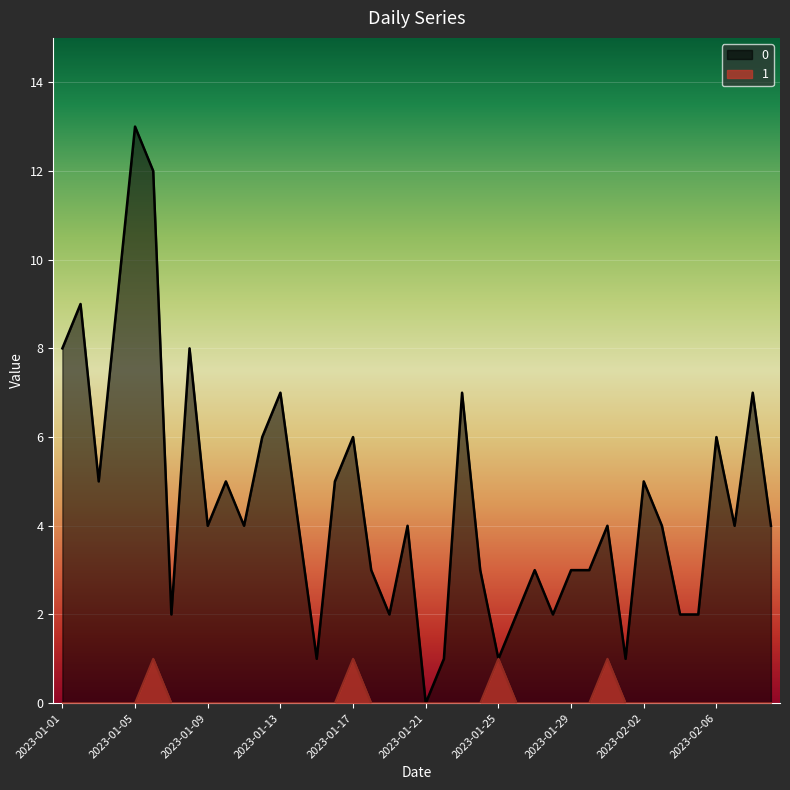

At 2023-01-07, list the series in order from largest to smallest.

0, 1